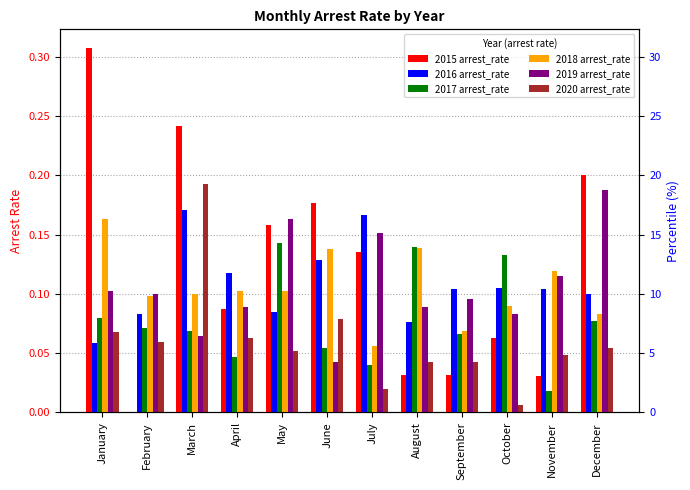

Count the number of categories in the chart.

12